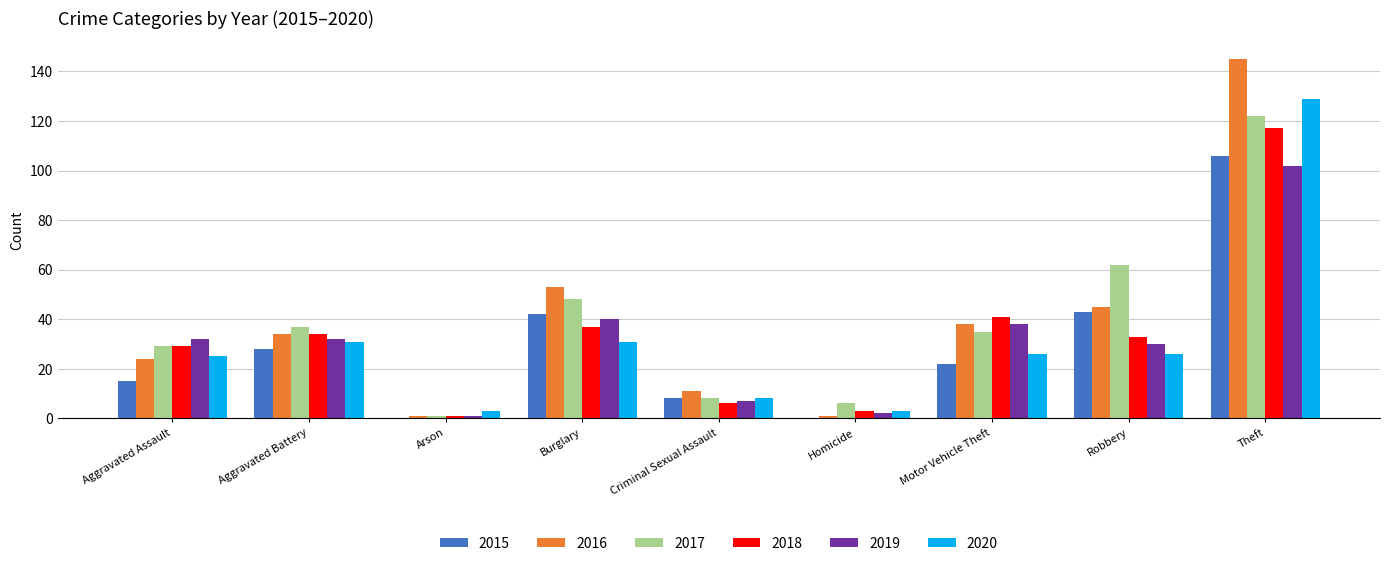

The value of 2015 at Aggravated Battery is 28. True or false?

True